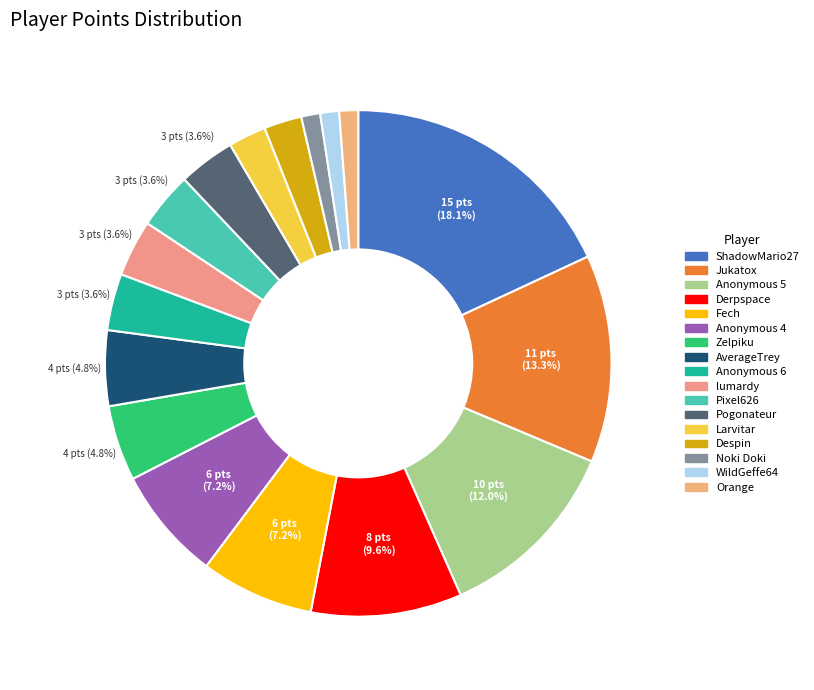

What is the largest slice in the pie chart?

ShadowMario27